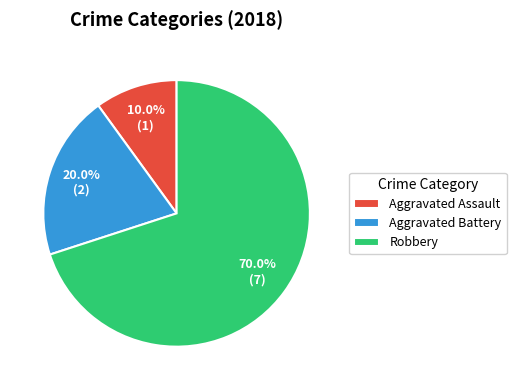

To the nearest percent, what is the difference between the Robbery and Aggravated Battery slice percentages?

50%